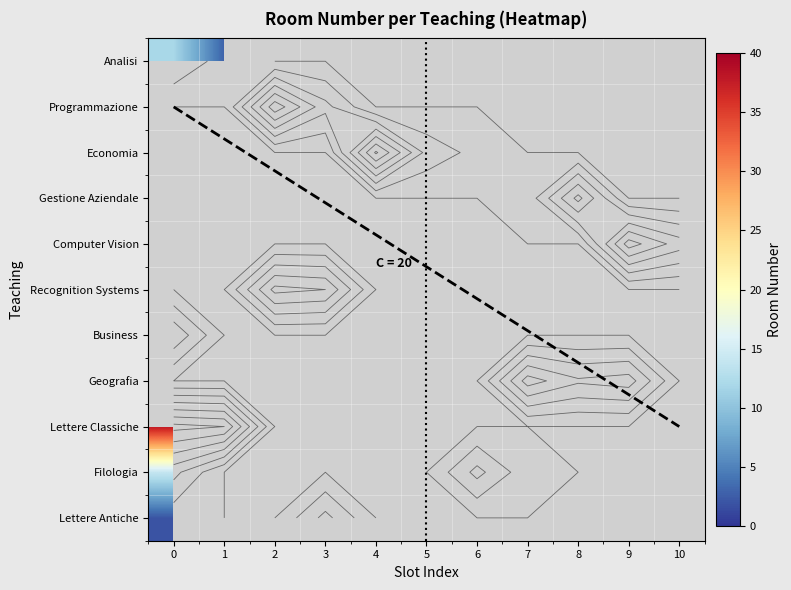

Which has a higher value, Analisi or Gestione Aziendale?

Analisi